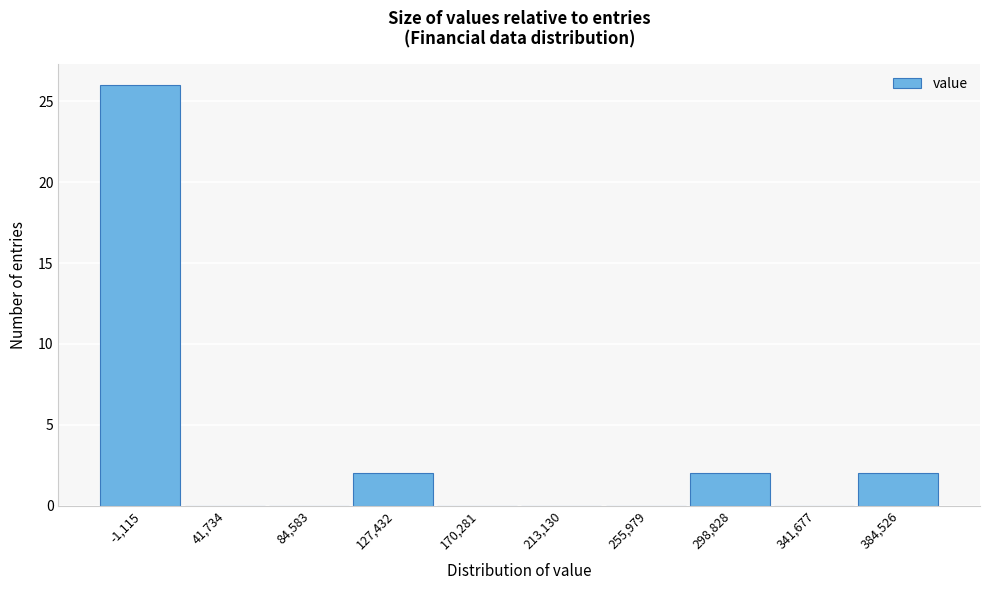

Reading left to right, what are all the values shown in this chart?

-1,115=26	41,734=0	84,583=0	127,432=2	170,281=0	213,130=0	255,979=0	298,828=2	341,677=0	384,526=2